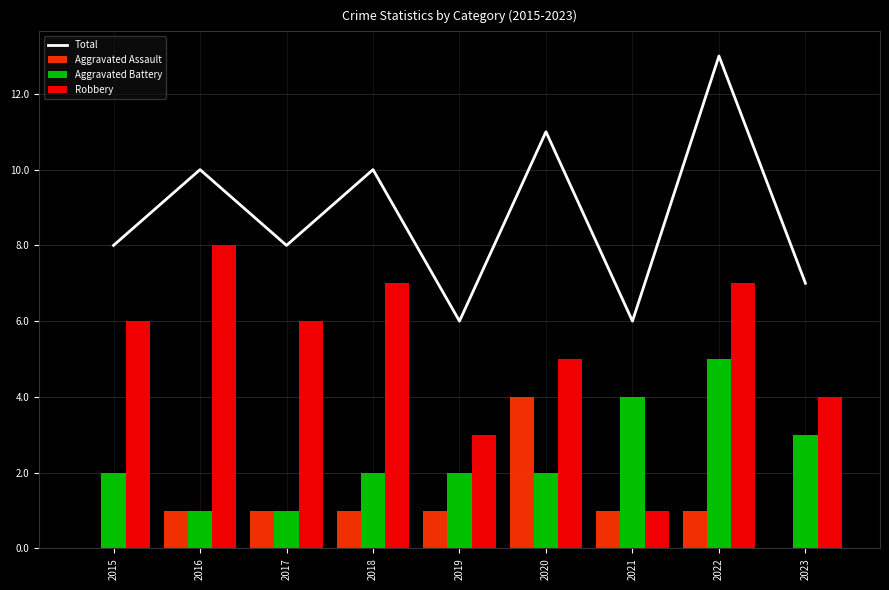

Which series has the largest range (max minus min)?

Total